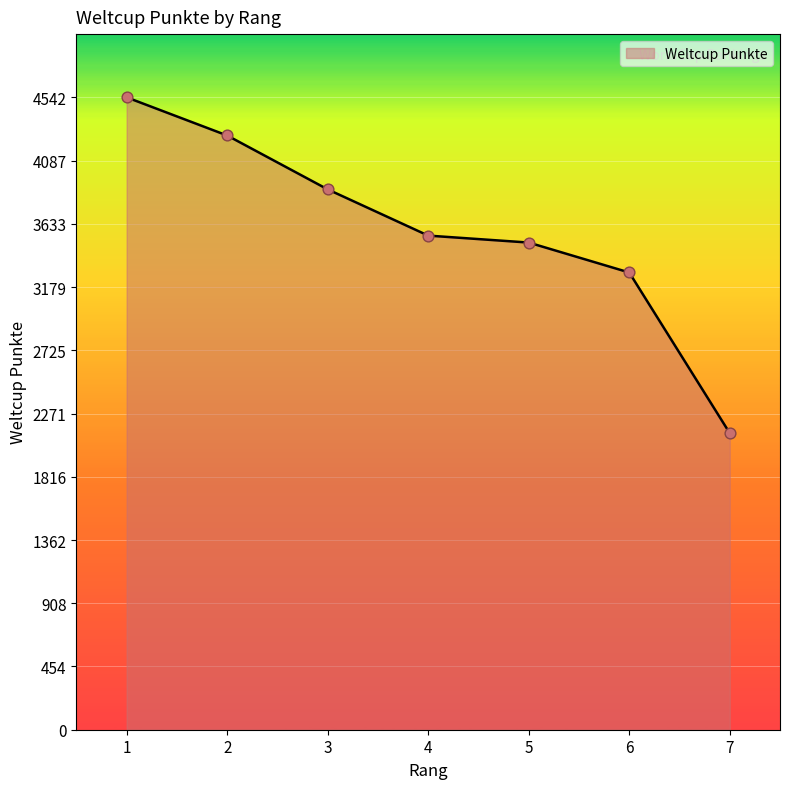

What is the ratio of the value at 4 to the value at 2?

0.8